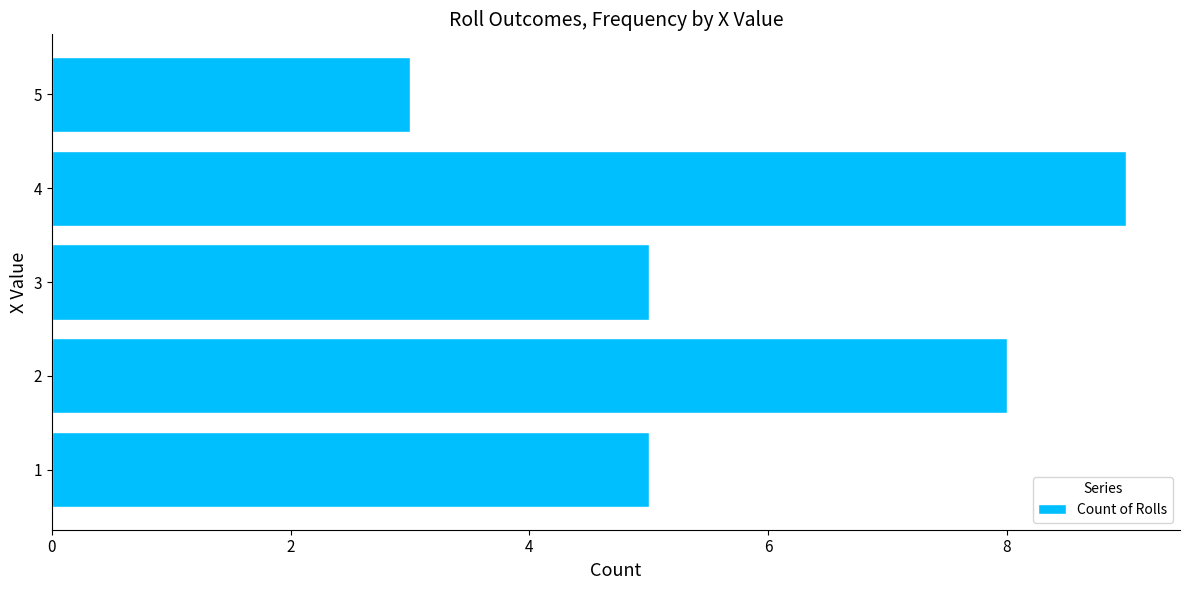

Which label corresponds to the largest value in the chart?

4